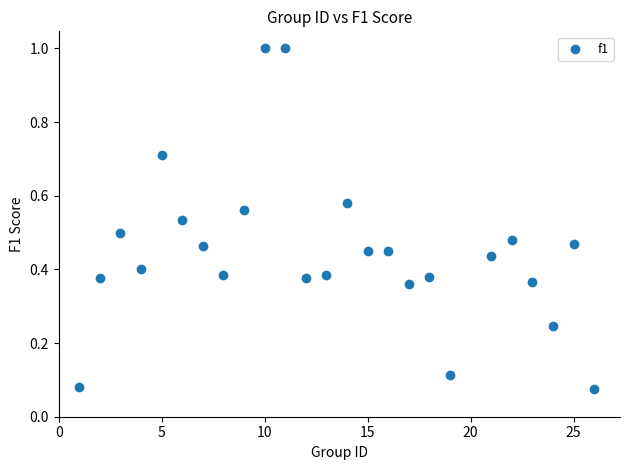

What is the range of Y values (max minus min)?

0.9